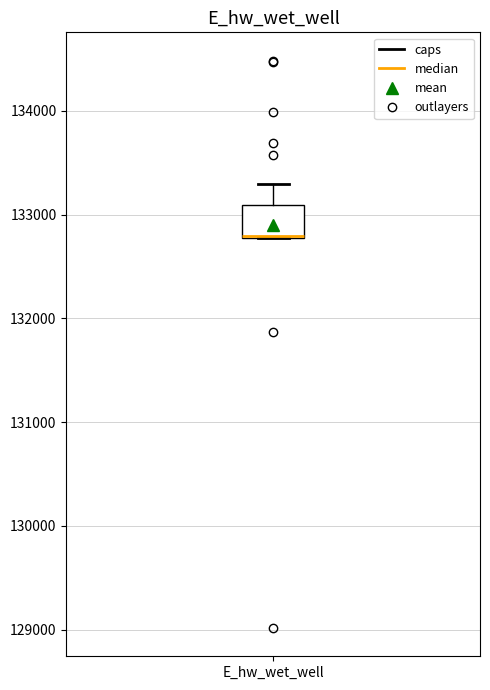

Read this box plot against the y-axis: the position of the median line, the range covered by the box, and the ends of both whiskers. The values are not printed on the chart, so give them approximately, as read against the axis.

median 132800 (drawn on the box's lower edge), box 132800 to 133100, whiskers 132800 to 133300